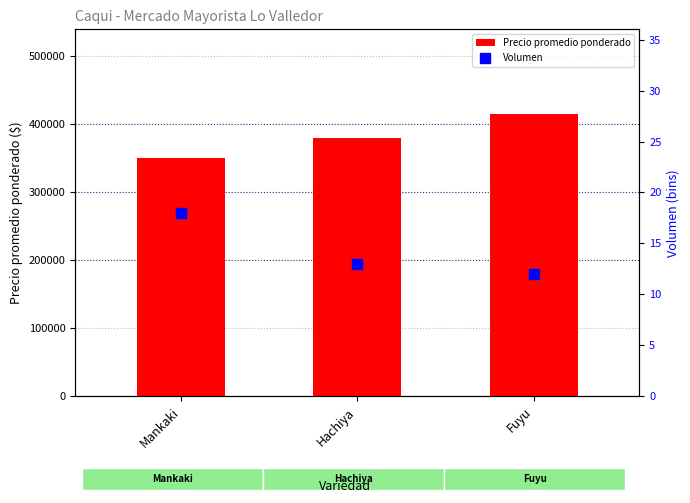

At which label does Precio promedio ponderado first exceed 380000?

Fuyu